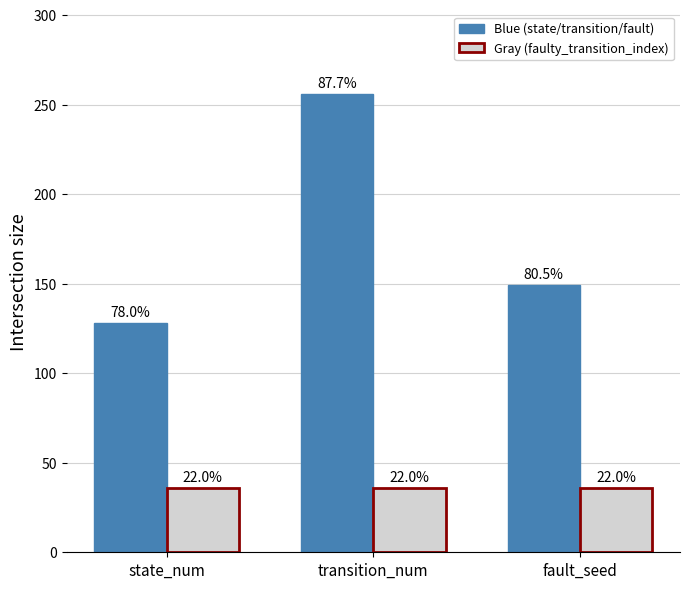

Reading left to right, extract all data points from this chart.

Blue (state/transition/fault): 128	256	149
Gray (faulty_transition_index): 36	36	36